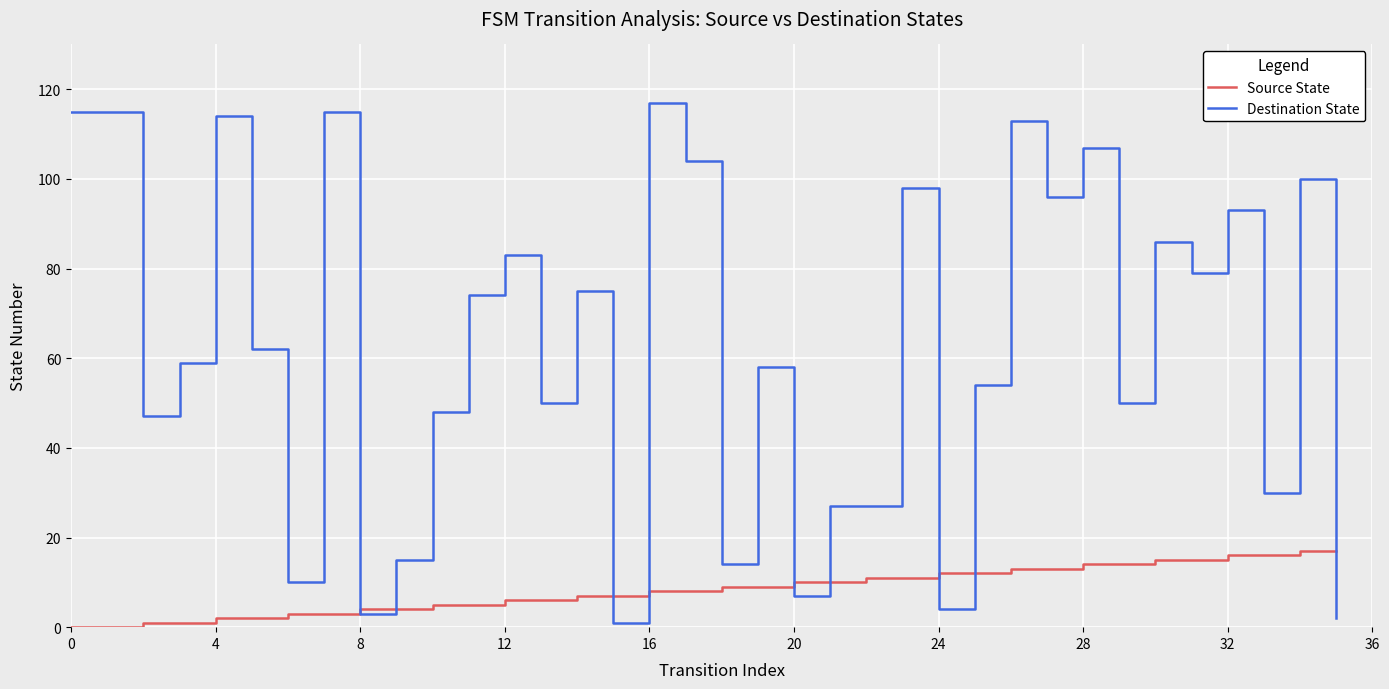

Which series has the largest range (max minus min)?

Destination State